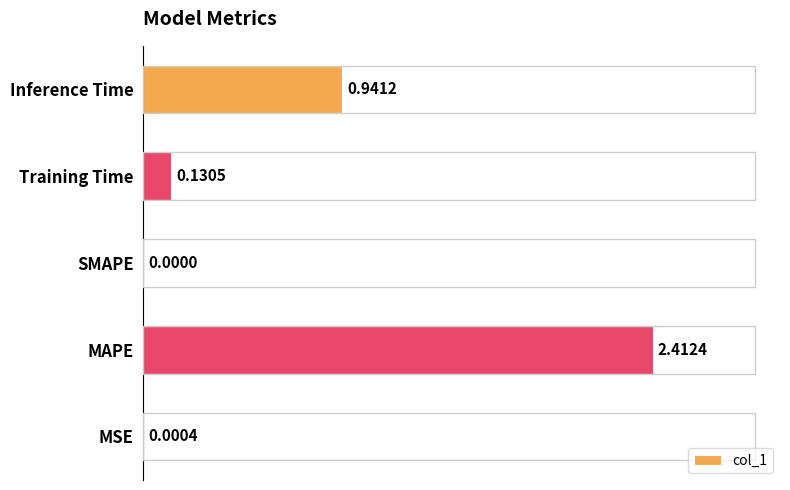

Where is the data nearest to the value 1?

Inference Time